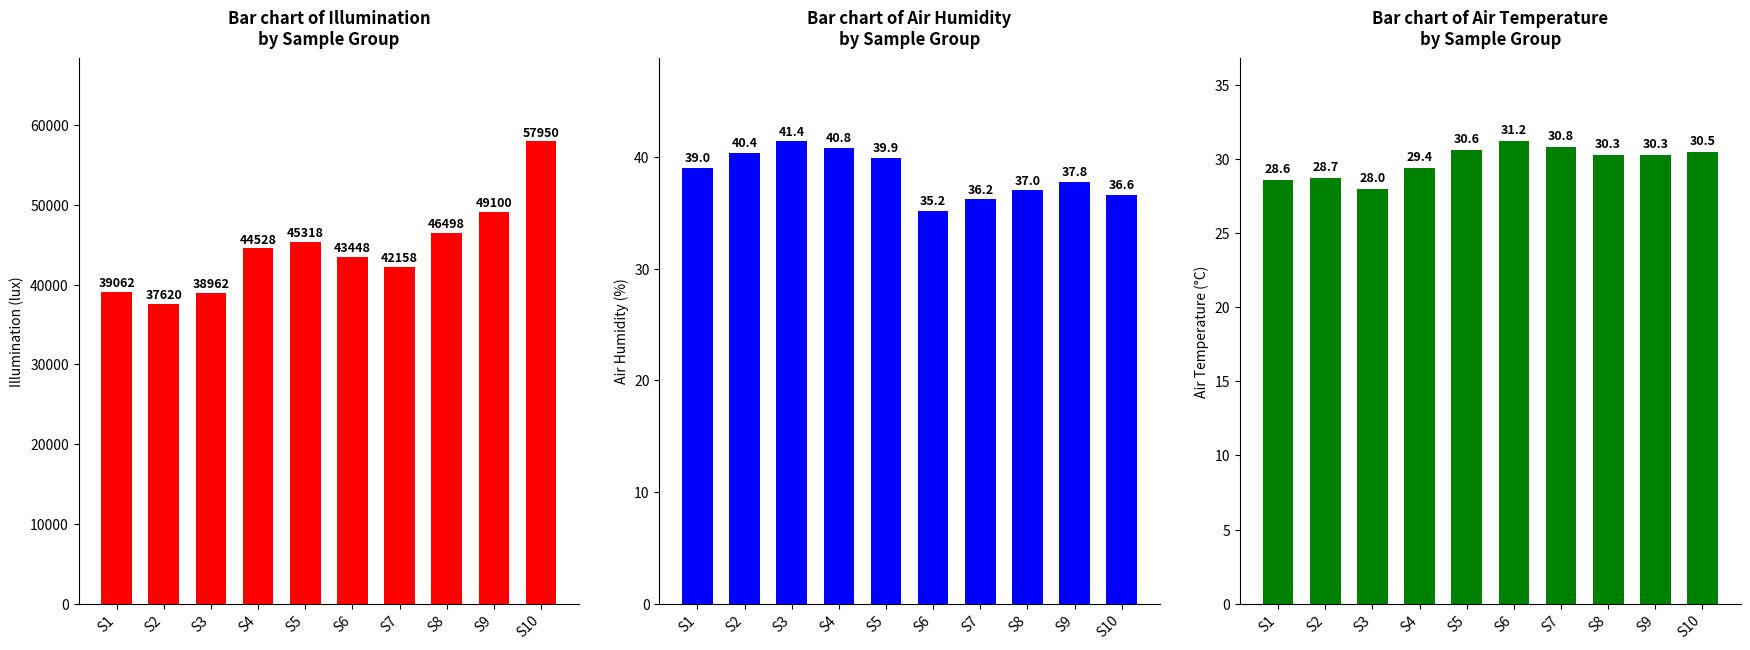

Rank the categories by Mean Air Humidity value from highest to lowest.

S3, S4, S2, S5, S1, S9, S8, S10, S7, S6